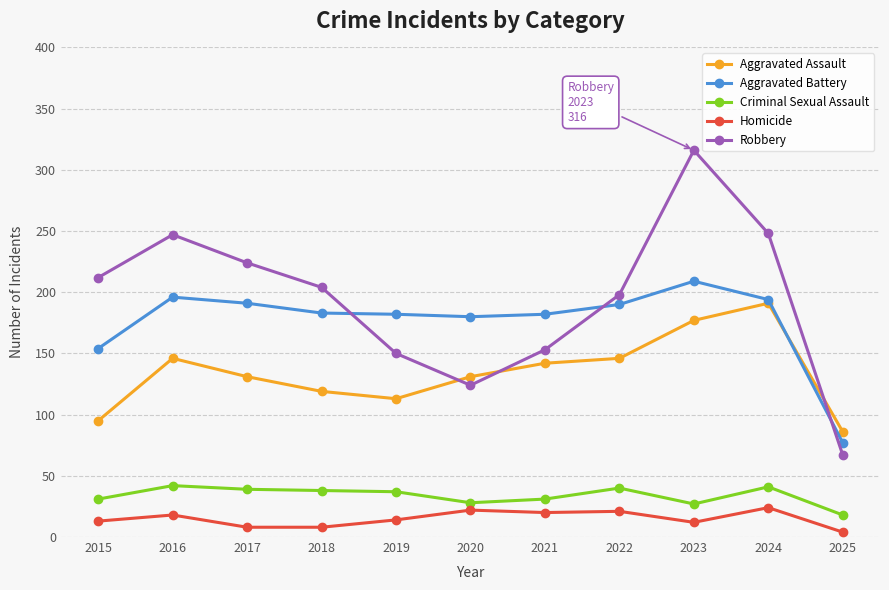

Which series has the largest total across all categories?

Robbery